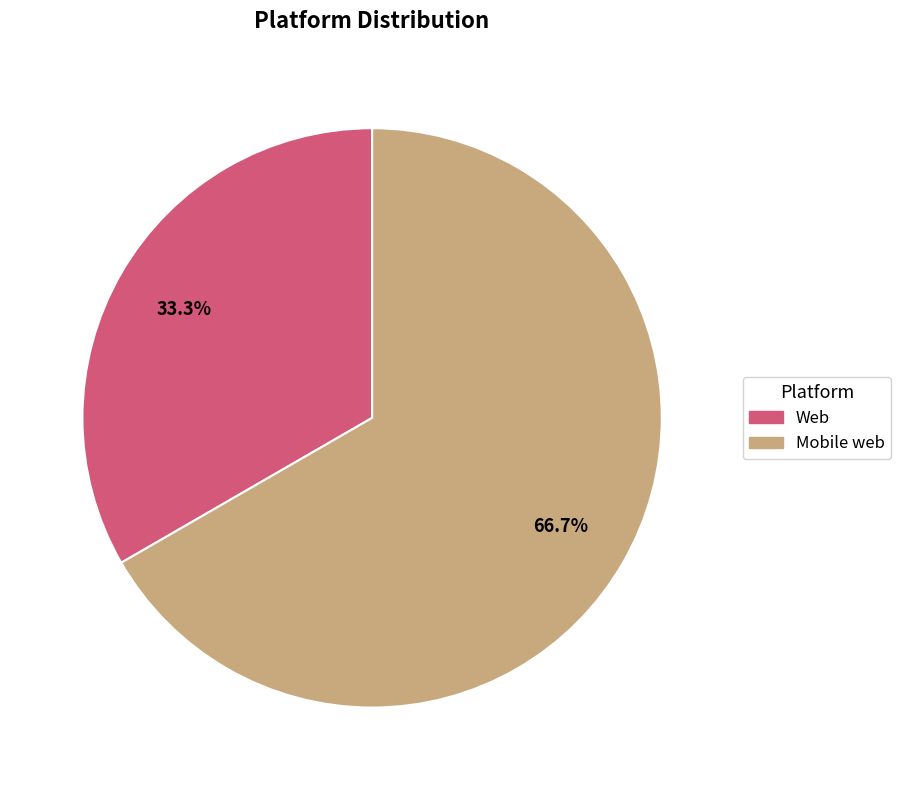

To the nearest percent, what portion does Web represent?

33%